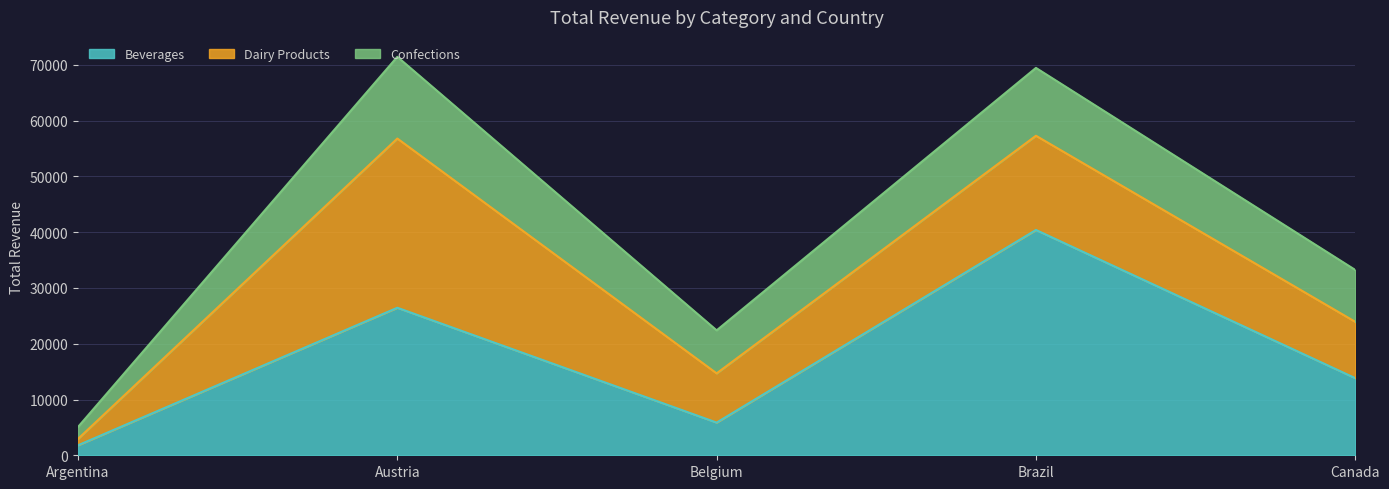

The value of Beverages at Brazil is 26402.5. True or false?

False